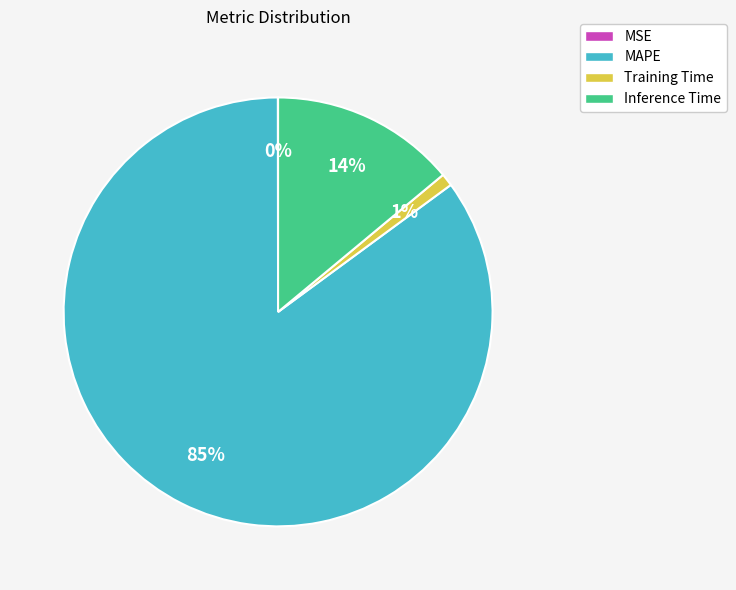

Between Training Time and MAPE, which is larger?

MAPE